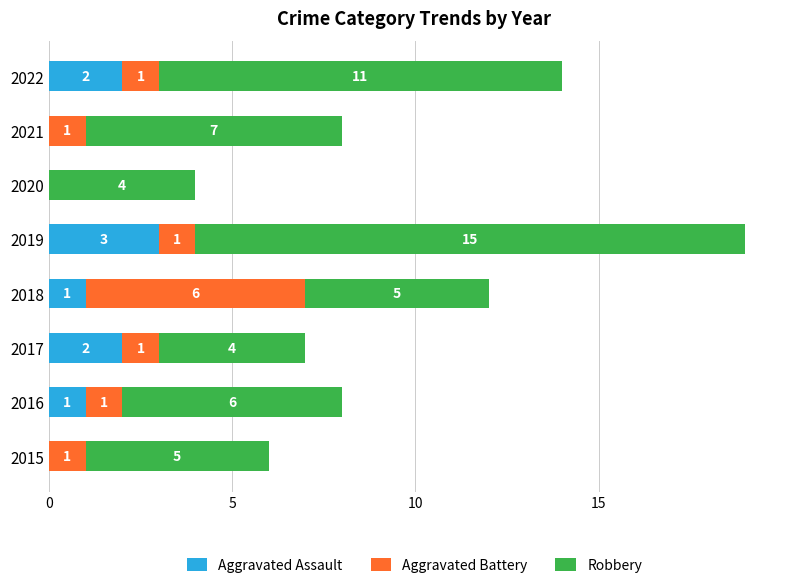

True or false: Aggravated Assault has a value of -1 at 2015.

False